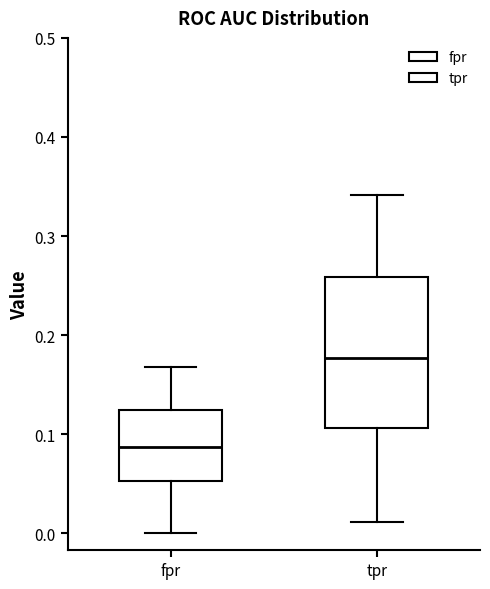

Where is the lower edge of the box for fpr on the y-axis? The values are not printed on the chart, so give them approximately, as read against the axis.

0.05